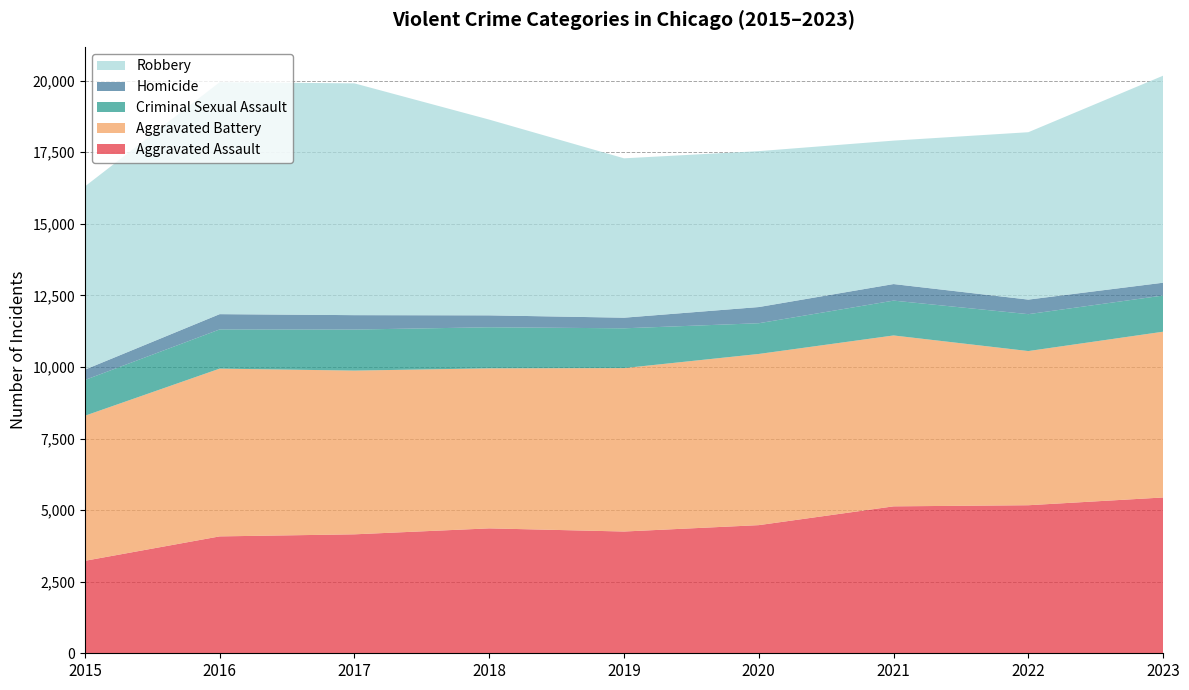

Reading left to right, transcribe all the data shown in this chart.

Aggravated Assault: 2015=3229	2016=4082	2017=4154	2018=4362	2019=4252	2020=4475	2021=5131	2022=5170	2023=5441
Aggravated Battery: 2015=5066	2016=5859	2017=5718	2018=5589	2019=5707	2020=5978	2021=5968	2022=5384	2023=5789
Criminal Sexual Assault: 2015=1249	2016=1369	2017=1433	2018=1434	2019=1390	2020=1073	2021=1217	2022=1289	2023=1264
Homicide: 2015=361	2016=533	2017=503	2018=416	2019=370	2020=565	2021=578	2022=508	2023=447
Robbery: 2015=6398	2016=8100	2017=8095	2018=6836	2019=5566	2020=5445	2021=5009	2022=5846	2023=7230